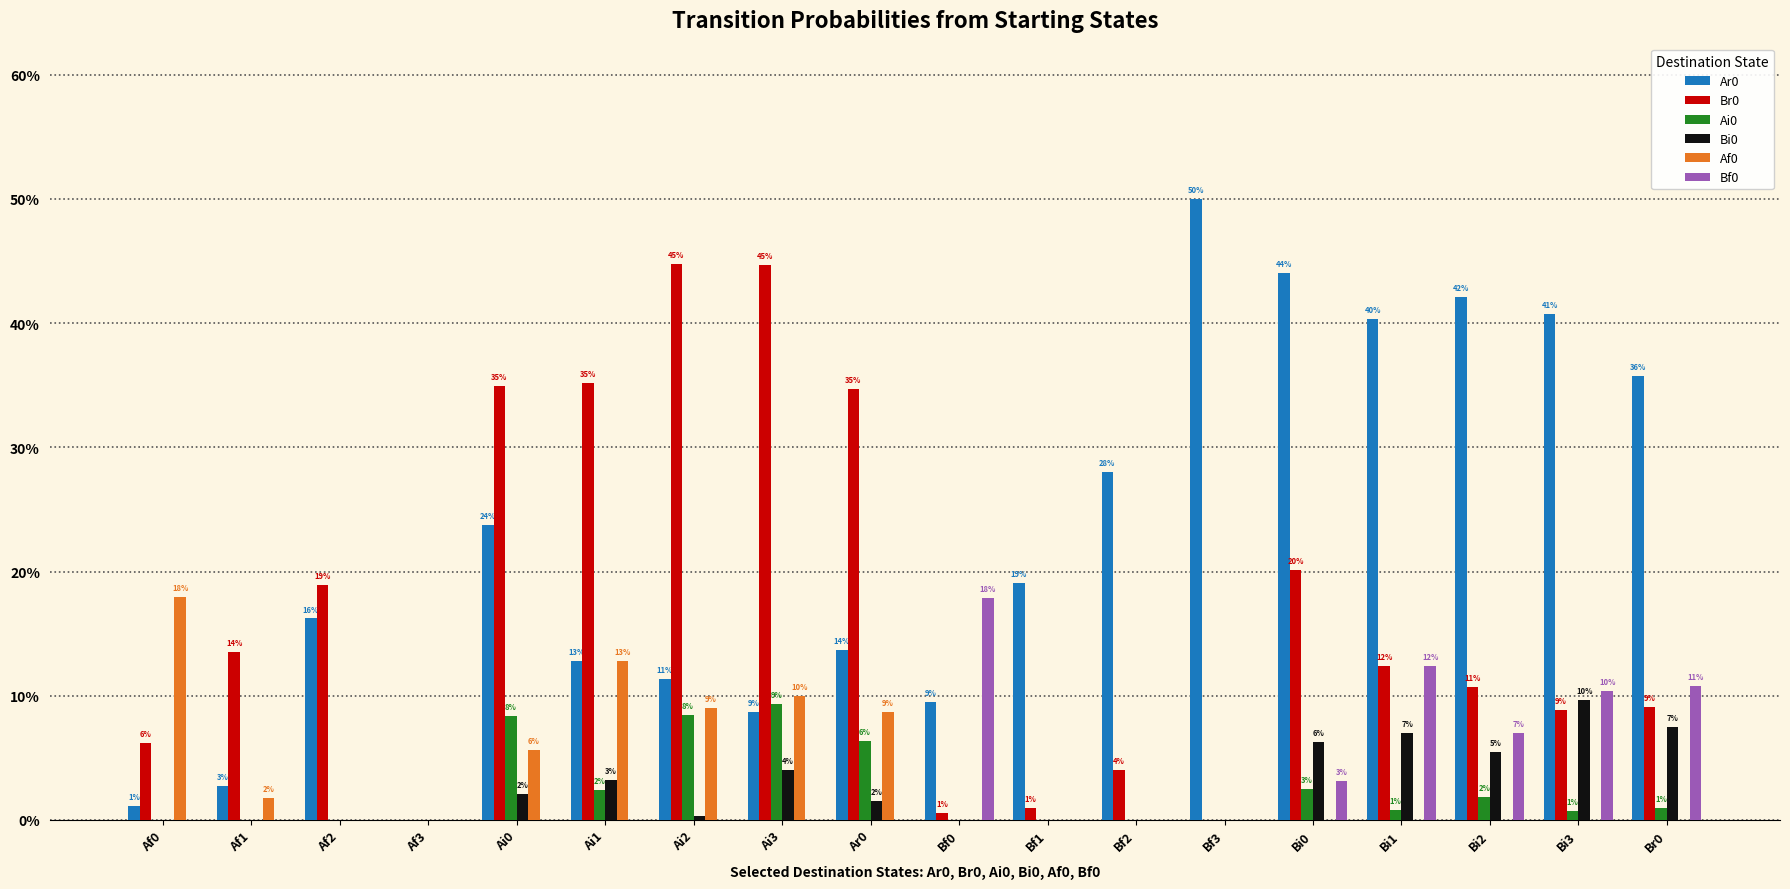

Are the bars grouped side by side (vs. stacked)?

Yes